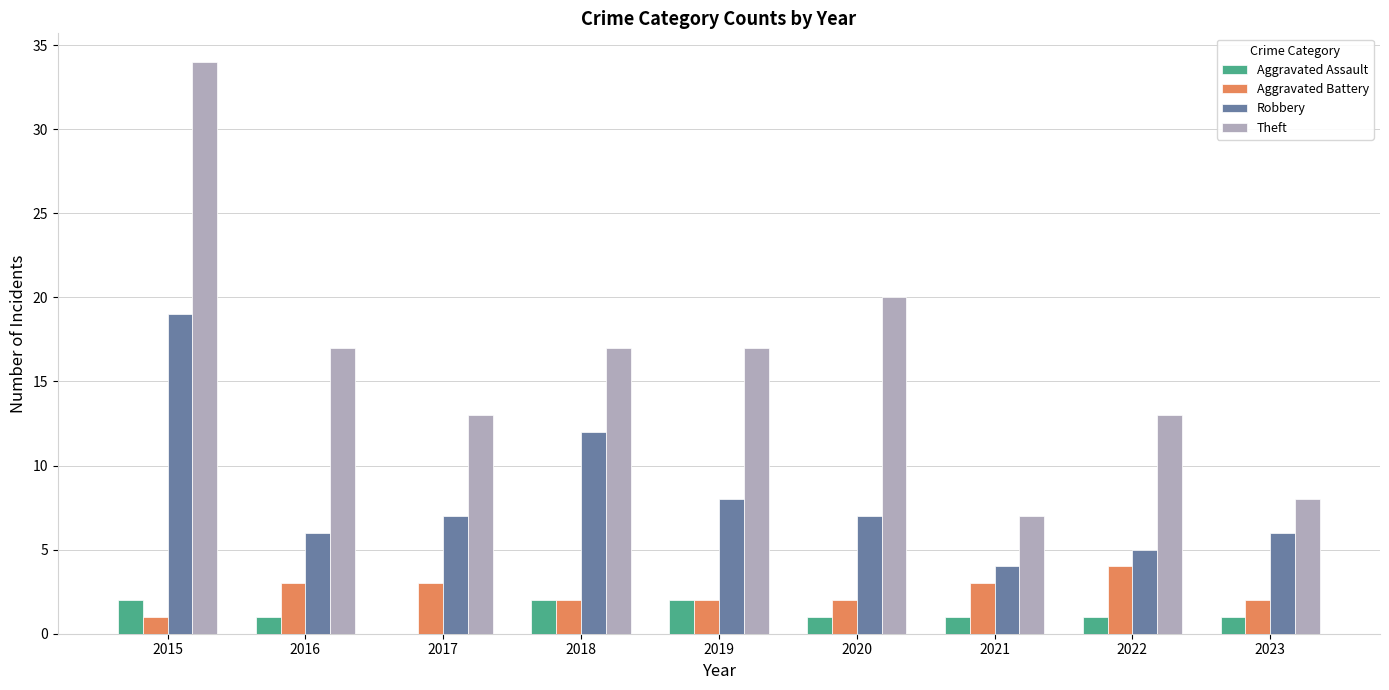

What are all the series names shown in the legend?

Aggravated Assault, Aggravated Battery, Robbery, Theft